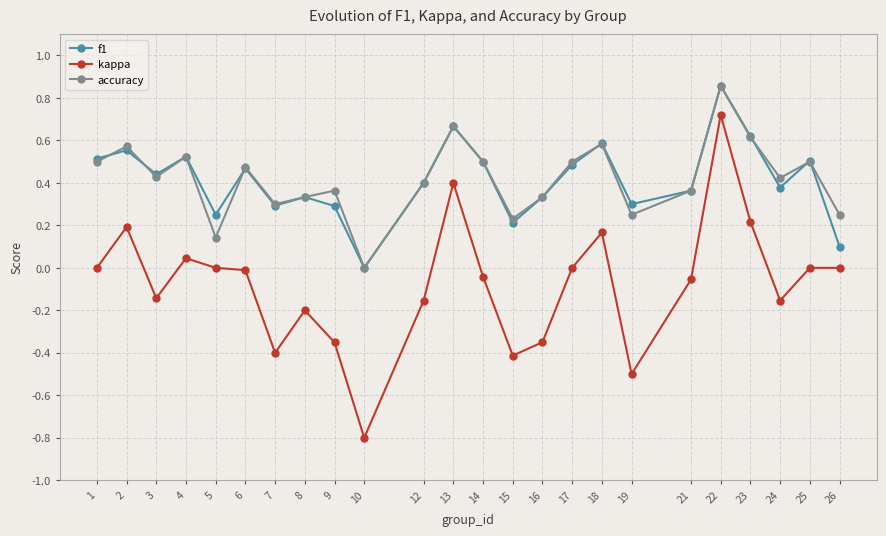

Where is the first local minimum for accuracy?

3